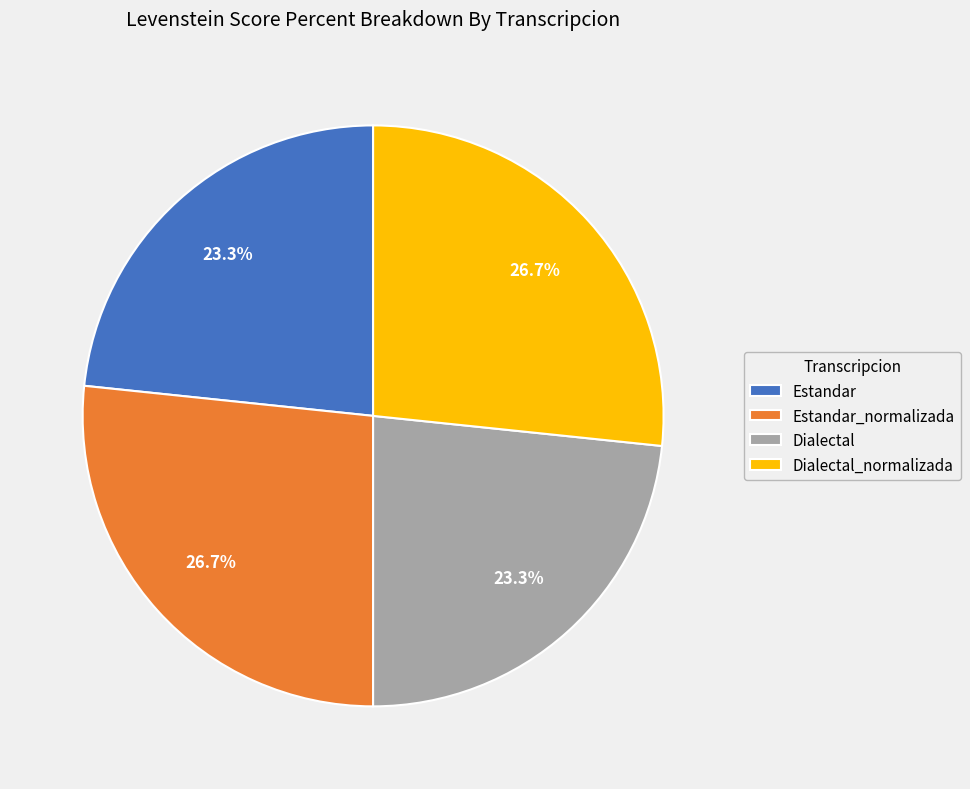

To the nearest percent, what is the difference between the Estandar_normalizada and Estandar slice percentages?

3%